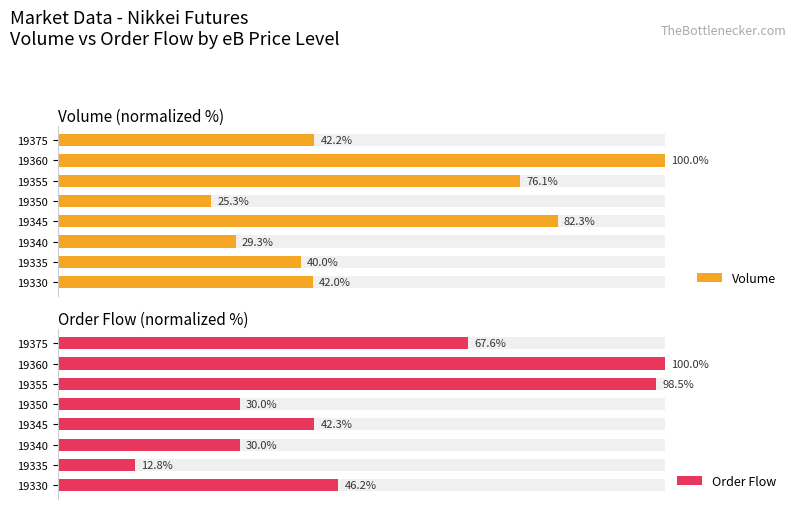

Between 19350 and 19360, which series saw the biggest shift?

Volume